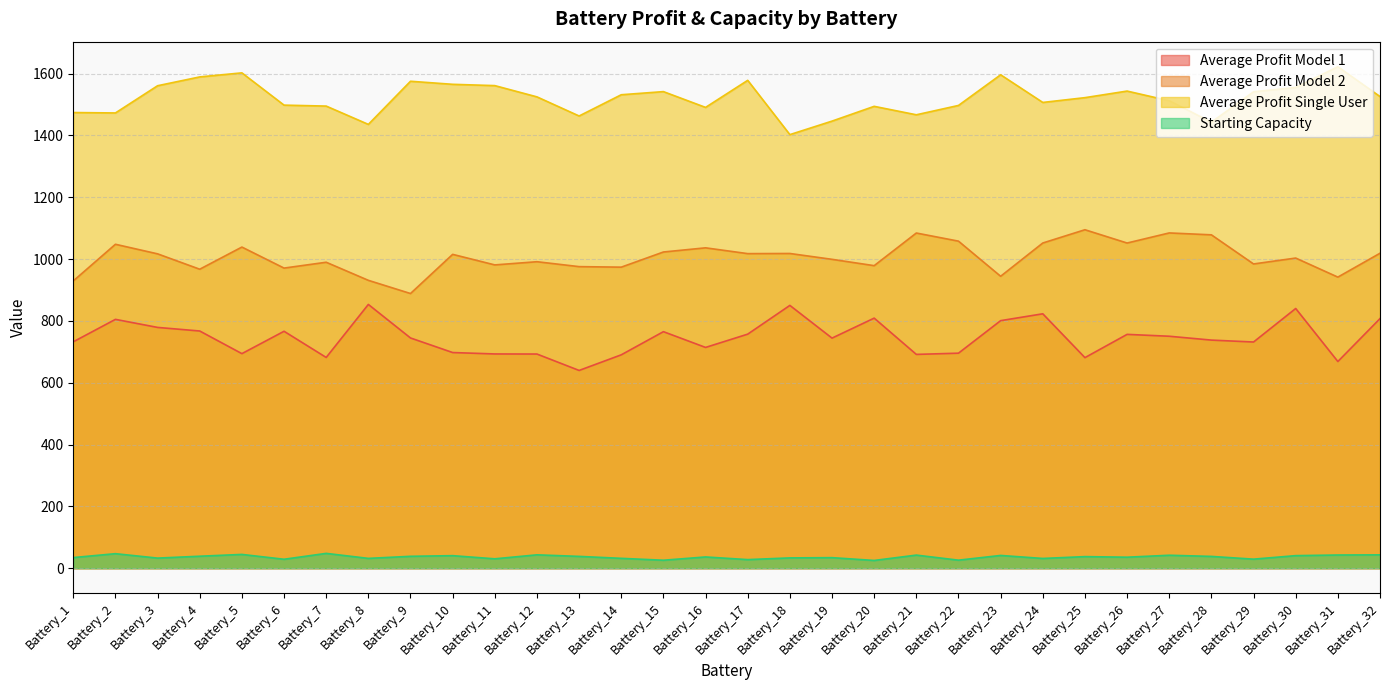

How many values in the Average Profit Model 1 series are below 744?

15